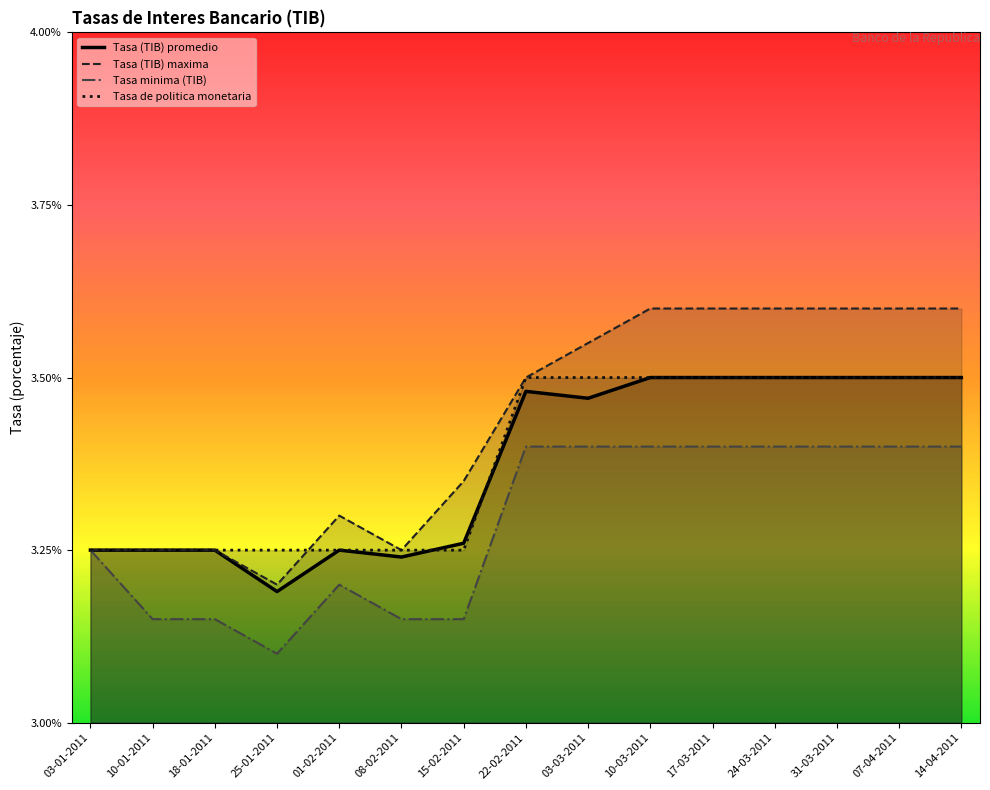

Where is the first local minimum for Tasa (TIB) maxima?

25-01-2011